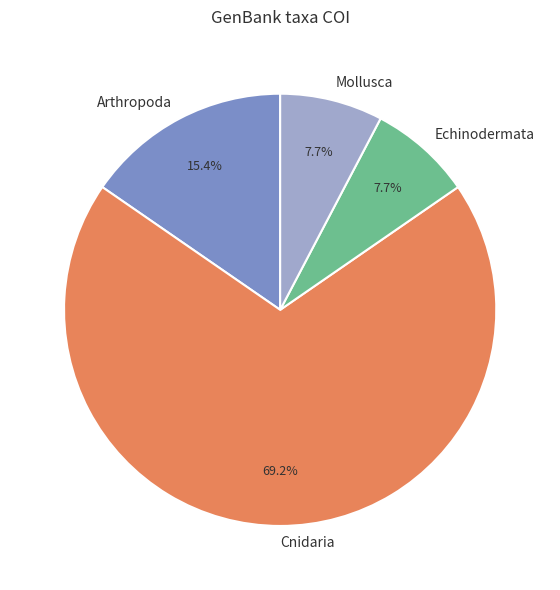

To the nearest percent, what is the average slice percentage?

25%